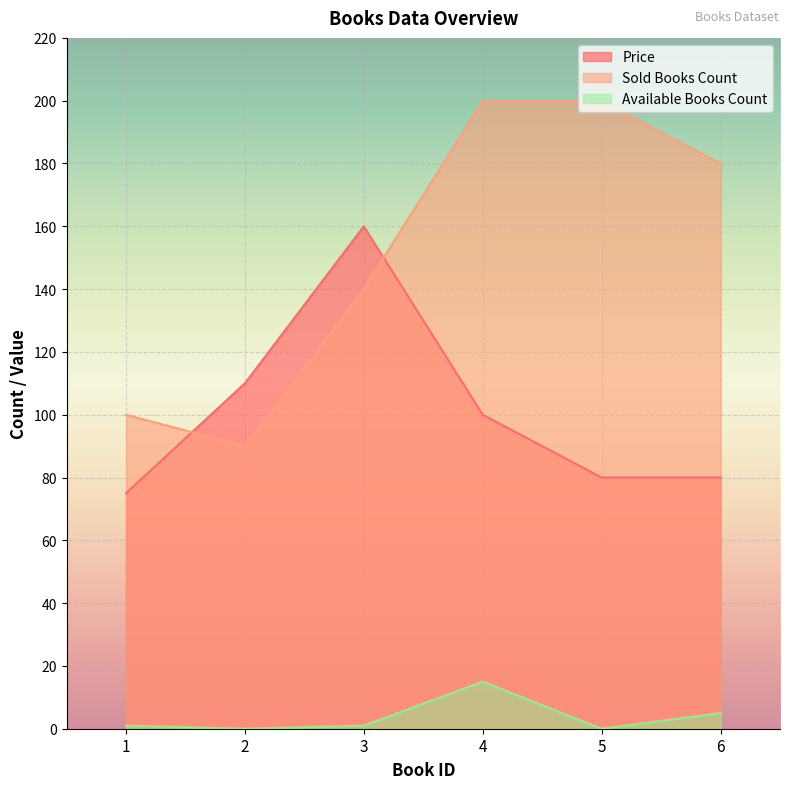

At which label is Sold Books Count closest to 145?

3